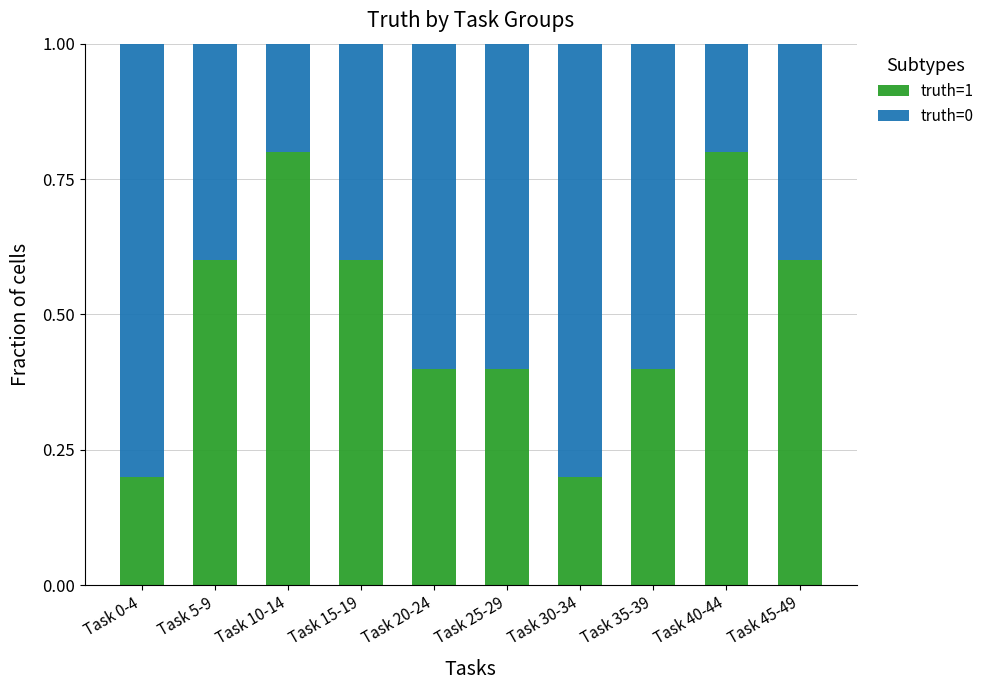

True or false: truth=1 has a value of 0.8 at Task 5-9.

False